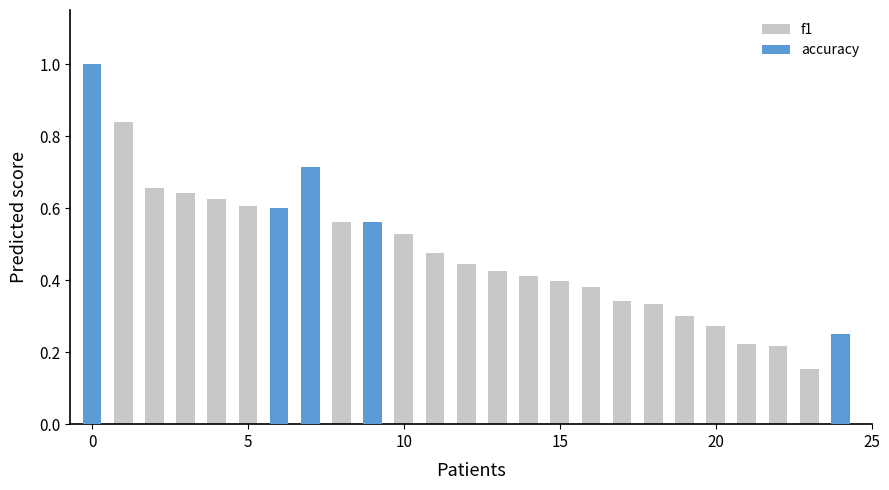

Count the values in the range 0 to 1.

25